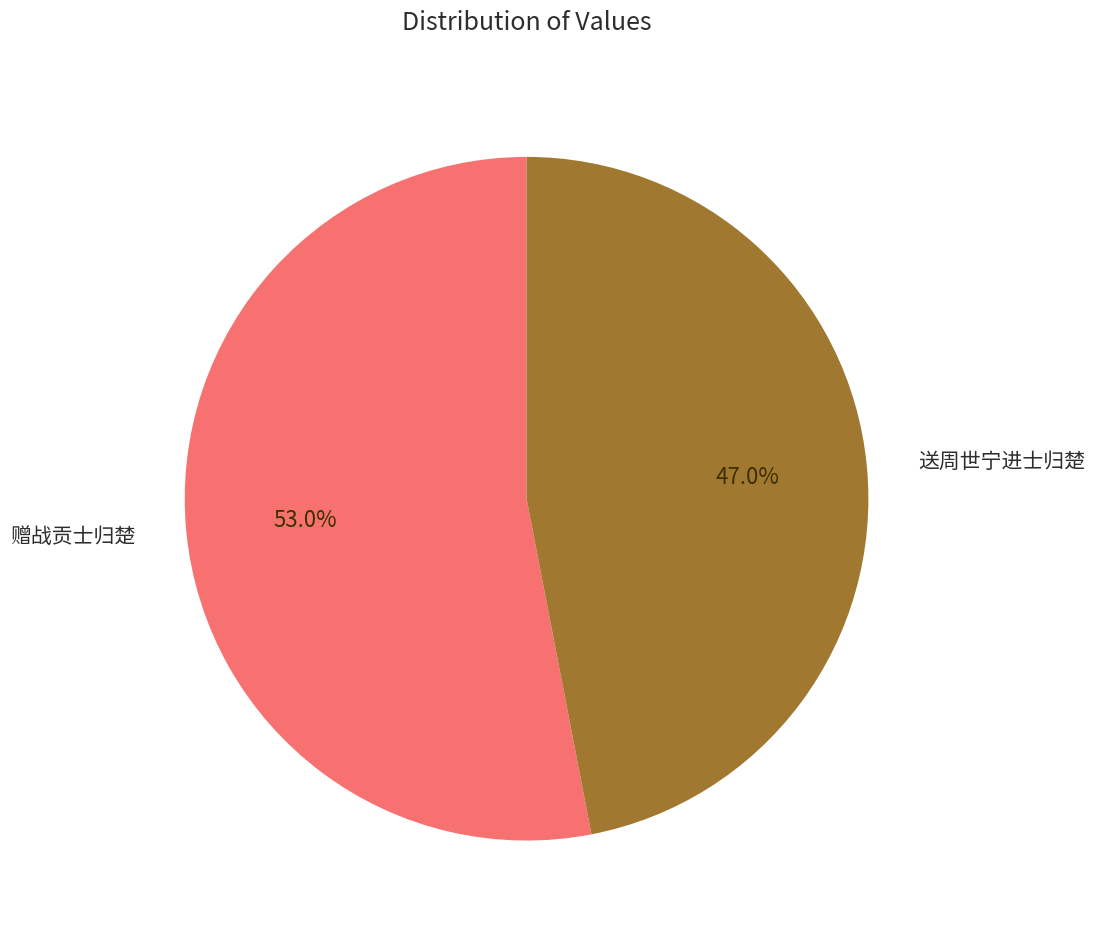

Which category has the smallest portion of the pie?

送周世宁进士归楚